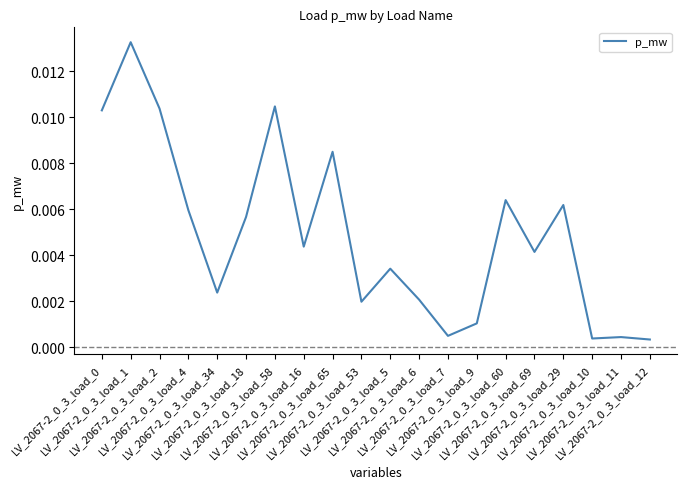

How many lines are shown in the chart?

1